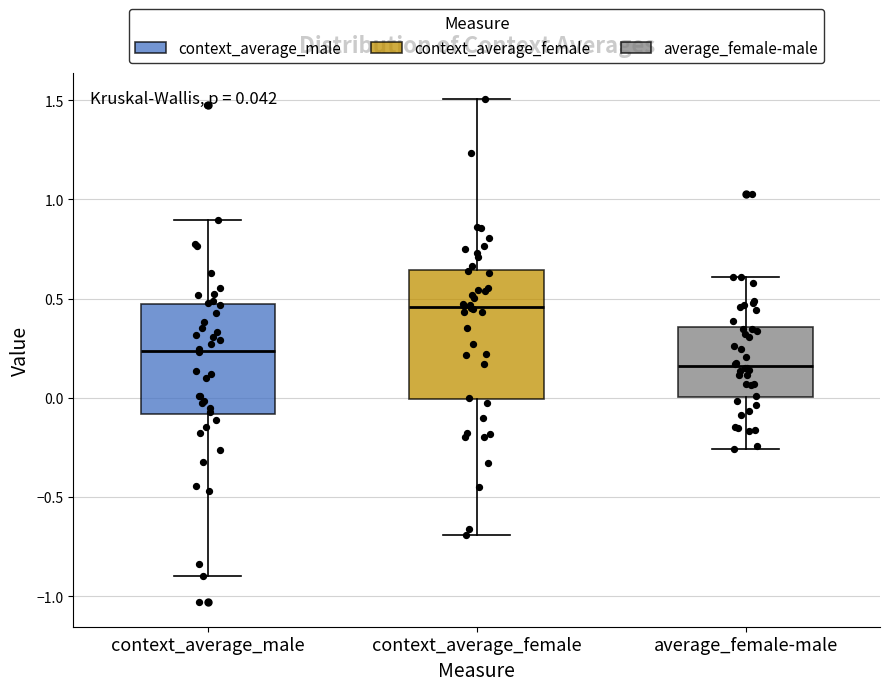

Comparing the boxes themselves (not the whiskers), which one is the tallest?

context_average_female